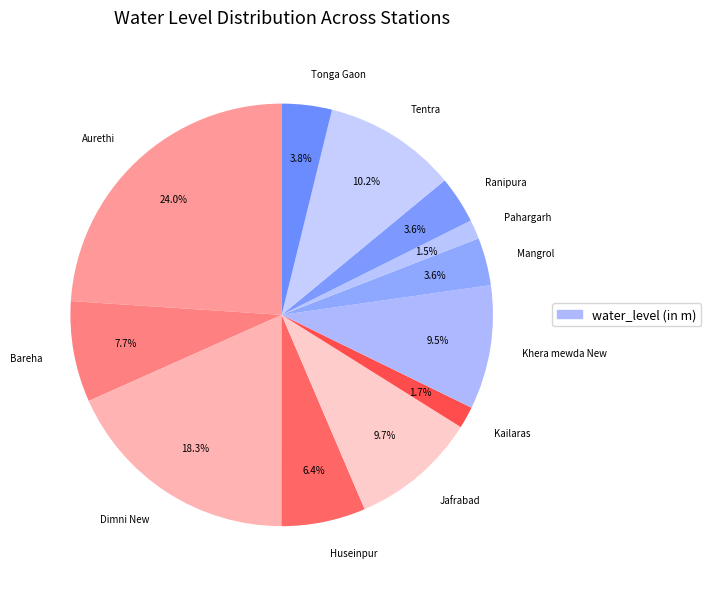

Which slice is the largest?

Aurethi